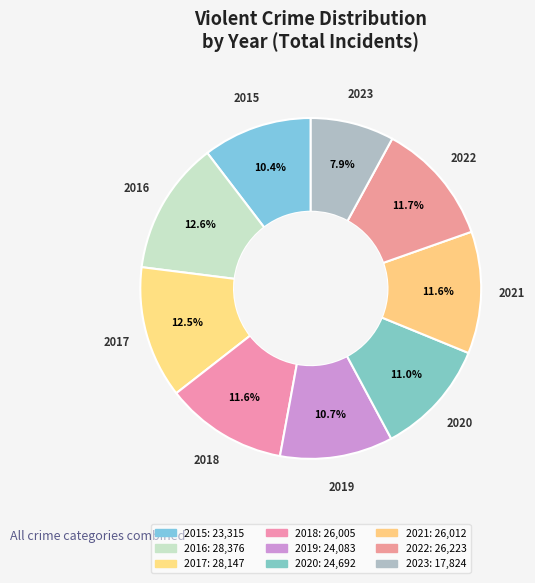

To the nearest percent, what is the difference between the 2020 and 2017 slice percentages?

2%